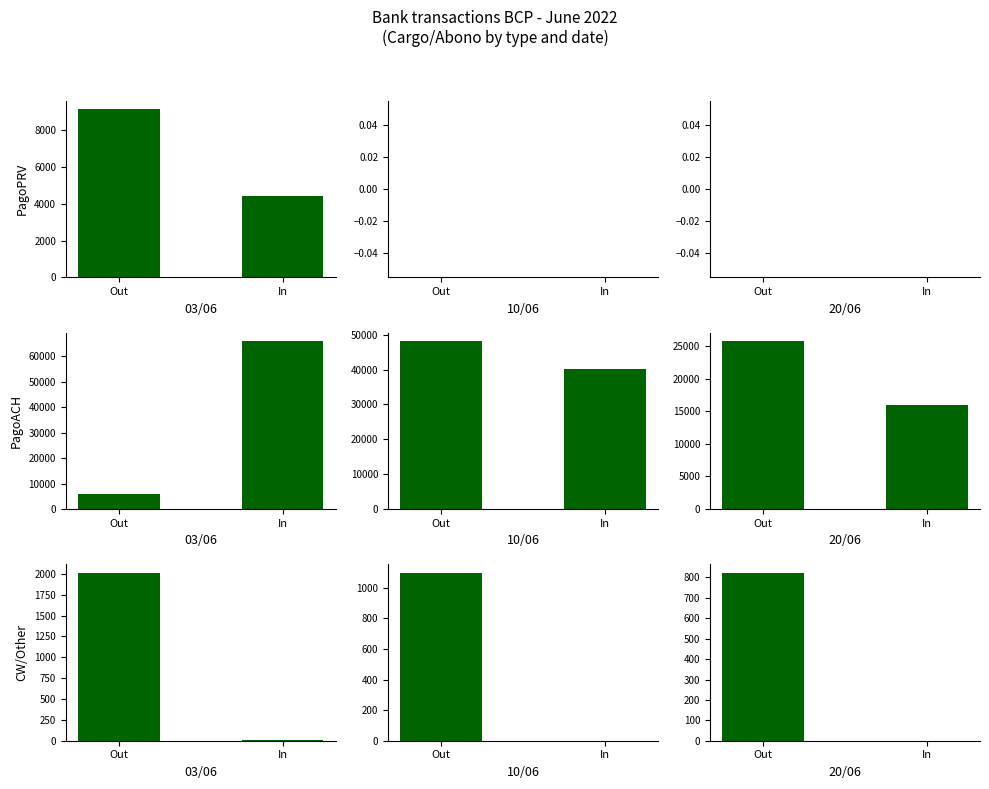

What is the maximum value shown in the chart?

25792